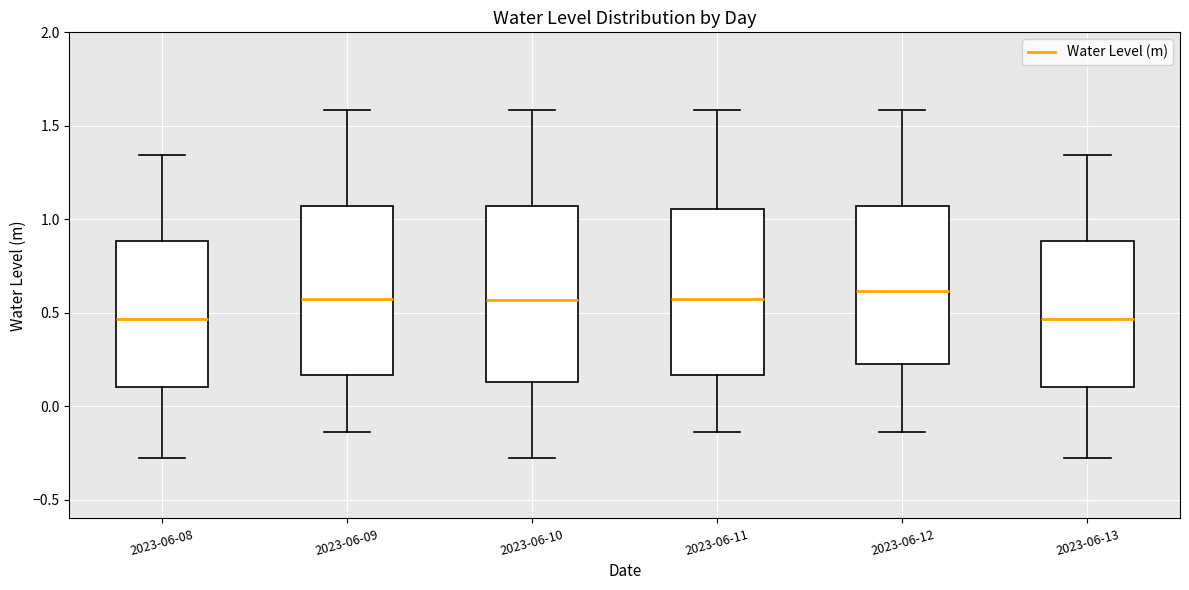

Reading left to right, read every box against the y-axis: the position of its median line, the range the box covers, and the ends of its whiskers. The values are not printed on the chart, so give them approximately, as read against the axis.

2023-06-08: median 0.45, box 0.10 to 0.90, whiskers -0.25 to 1.35
2023-06-09: median 0.60, box 0.15 to 1.05, whiskers -0.15 to 1.60
2023-06-10: median 0.55, box 0.15 to 1.05, whiskers -0.25 to 1.60
2023-06-11: median 0.60, box 0.15 to 1.05, whiskers -0.15 to 1.60
2023-06-12: median 0.60, box 0.25 to 1.05, whiskers -0.15 to 1.60
2023-06-13: median 0.45, box 0.10 to 0.90, whiskers -0.25 to 1.35